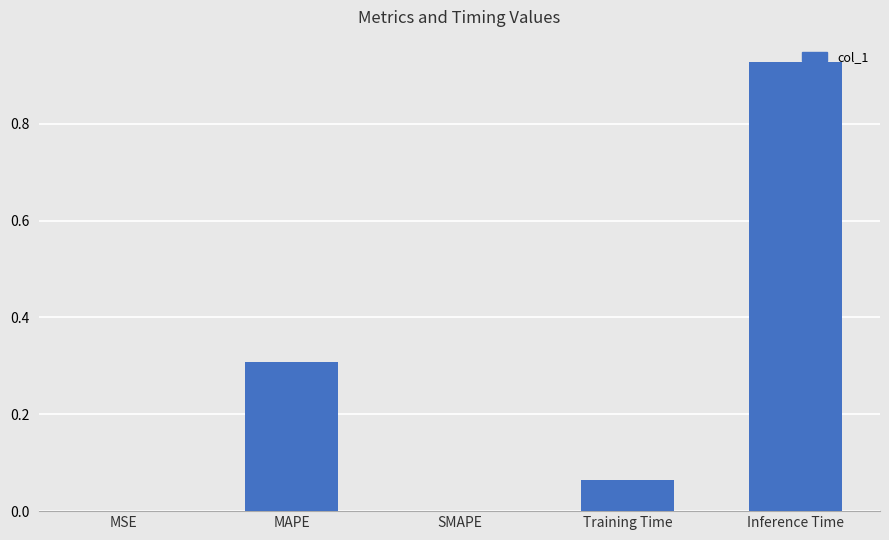

What value does the data have at MAPE?

0.3